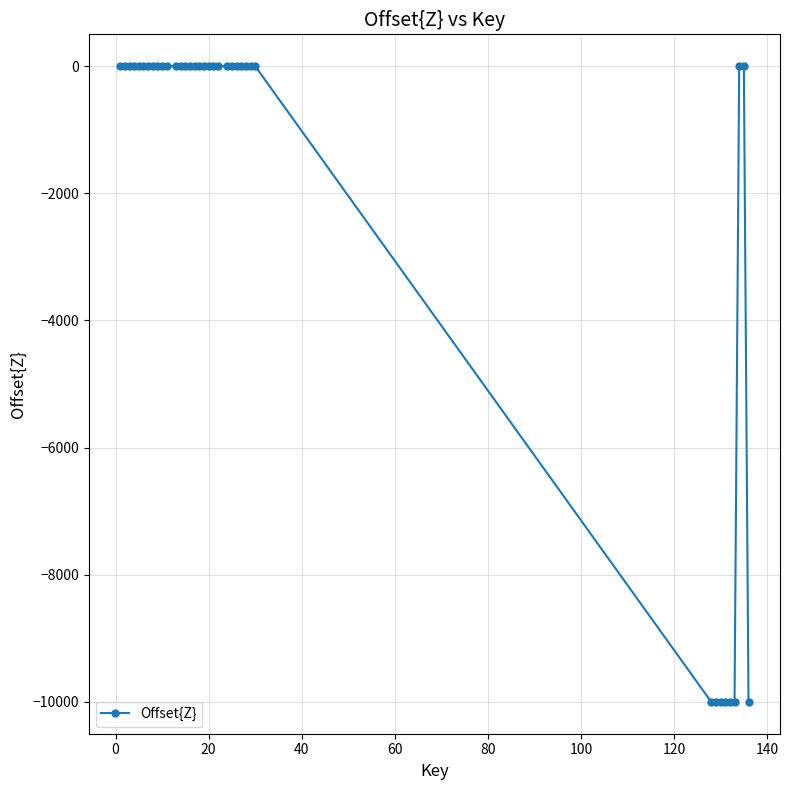

How many categories are shown in the chart?

37